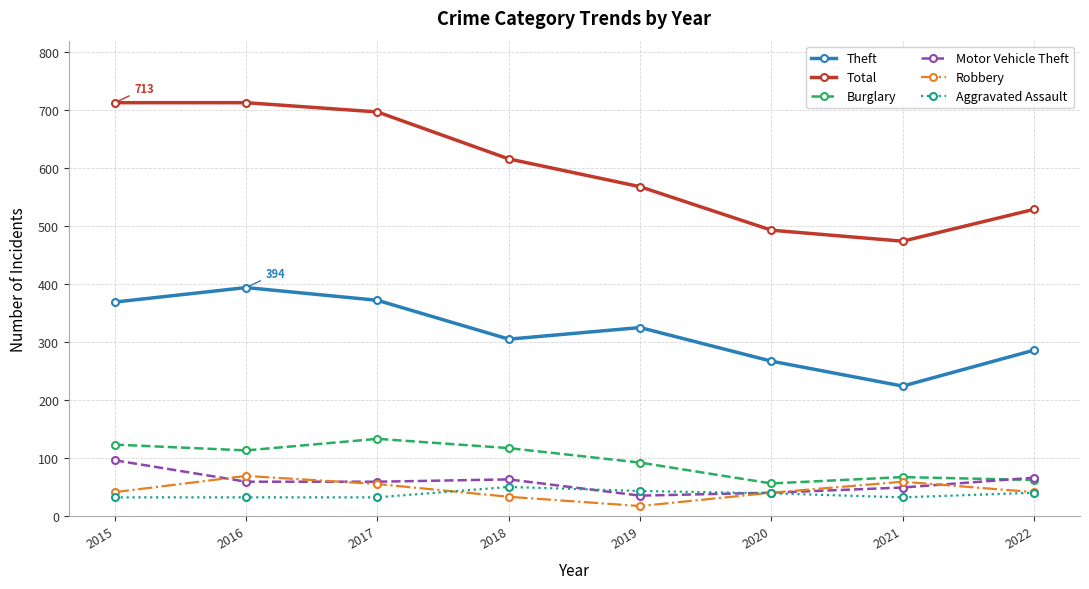

What is the value of the Robbery point at the 6th from the left?

40